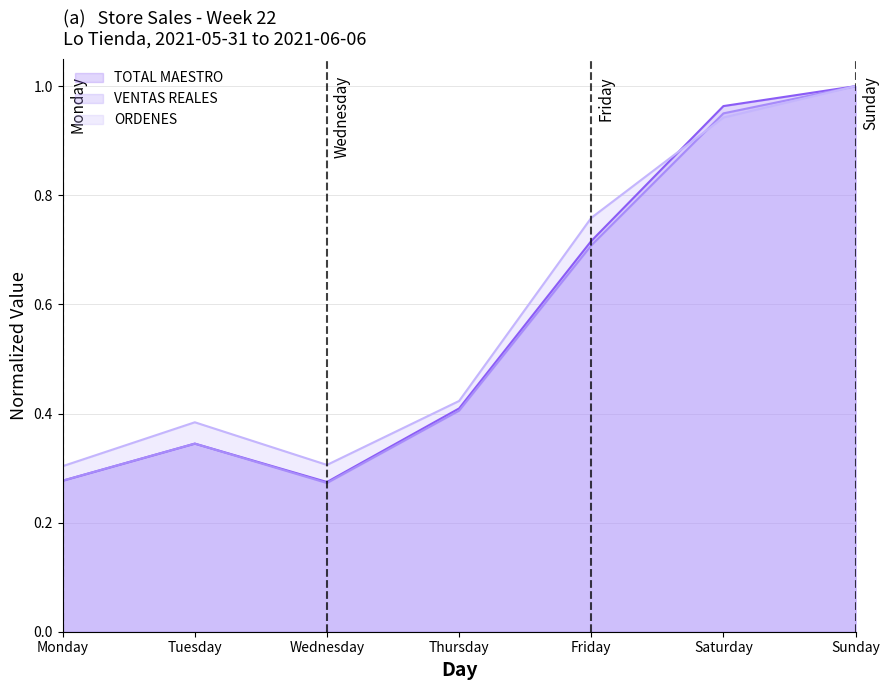

What is the maximum value for TOTAL MAESTRO?

1.0